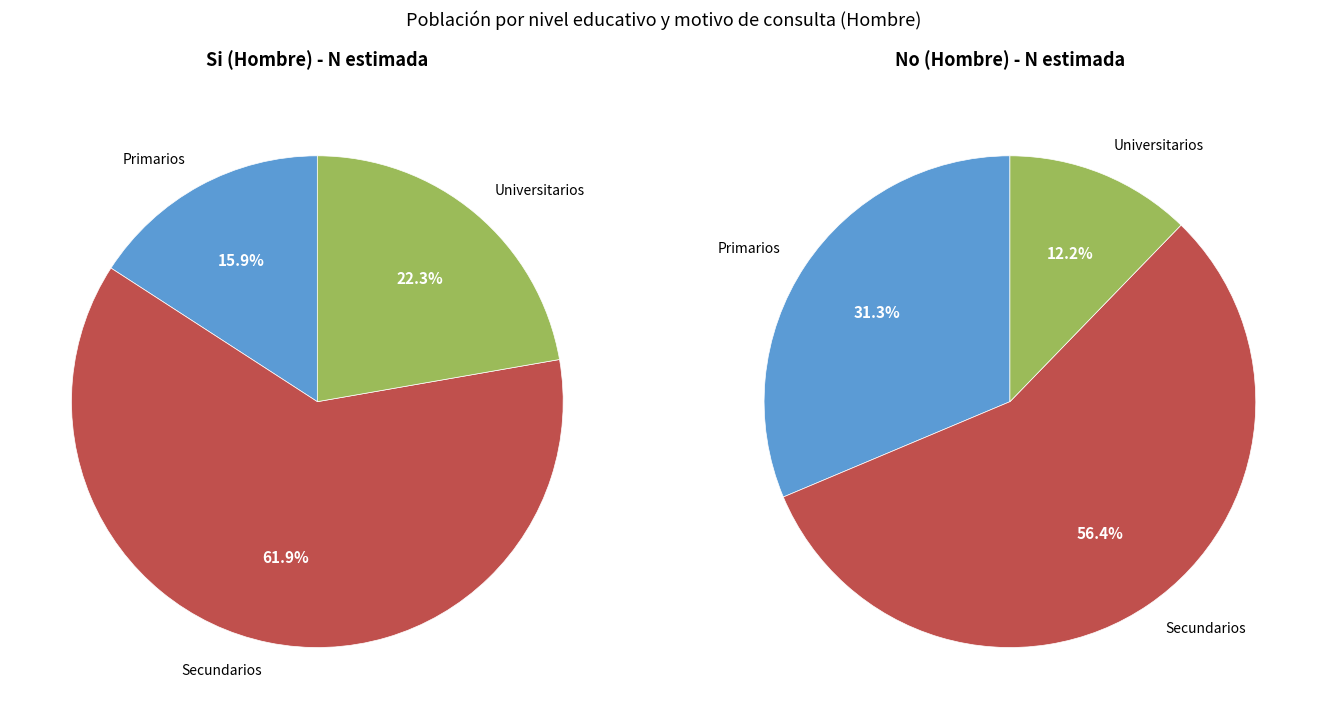

What portion of the pie excludes Secundarios?

38.1%